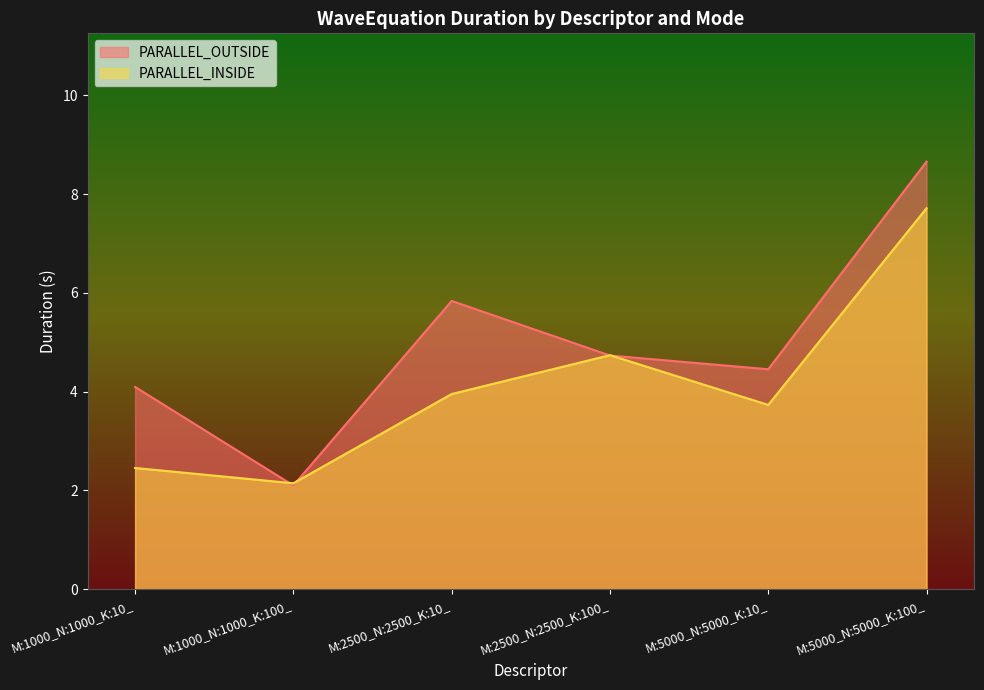

How many categories are shown in the chart?

6